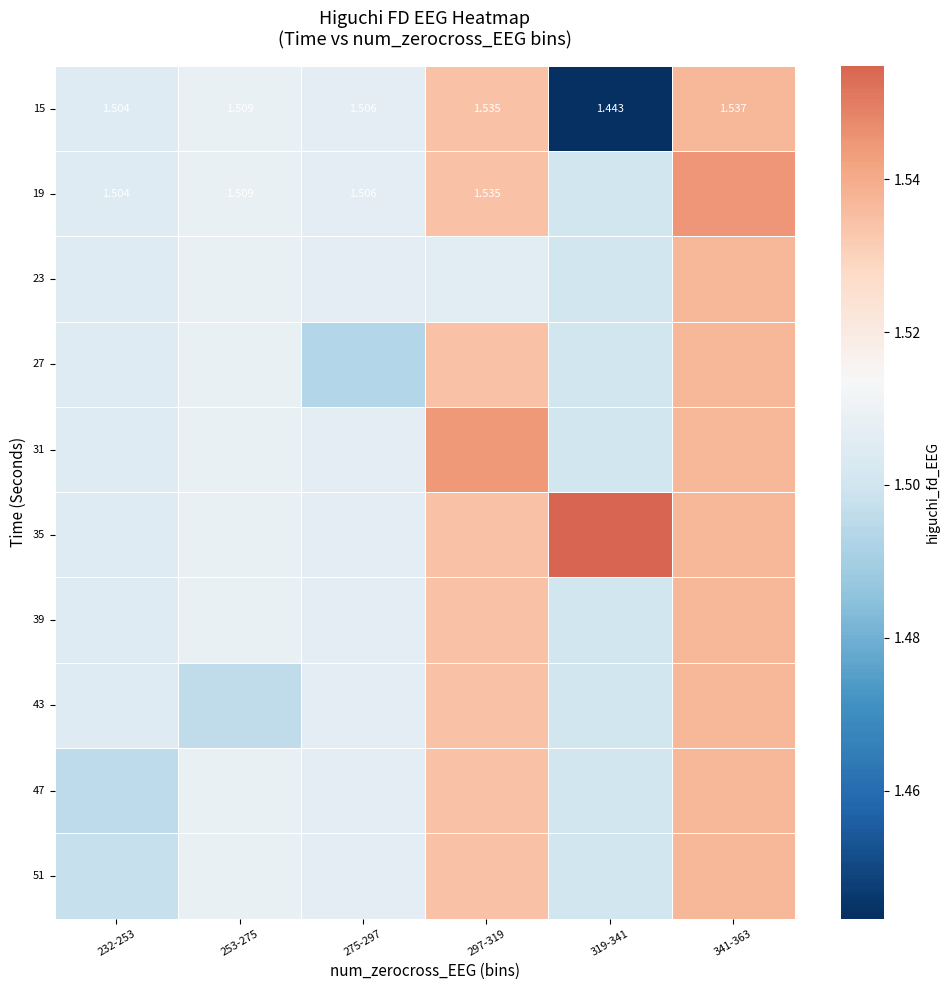

What is the sum of all 31 values?

9.1